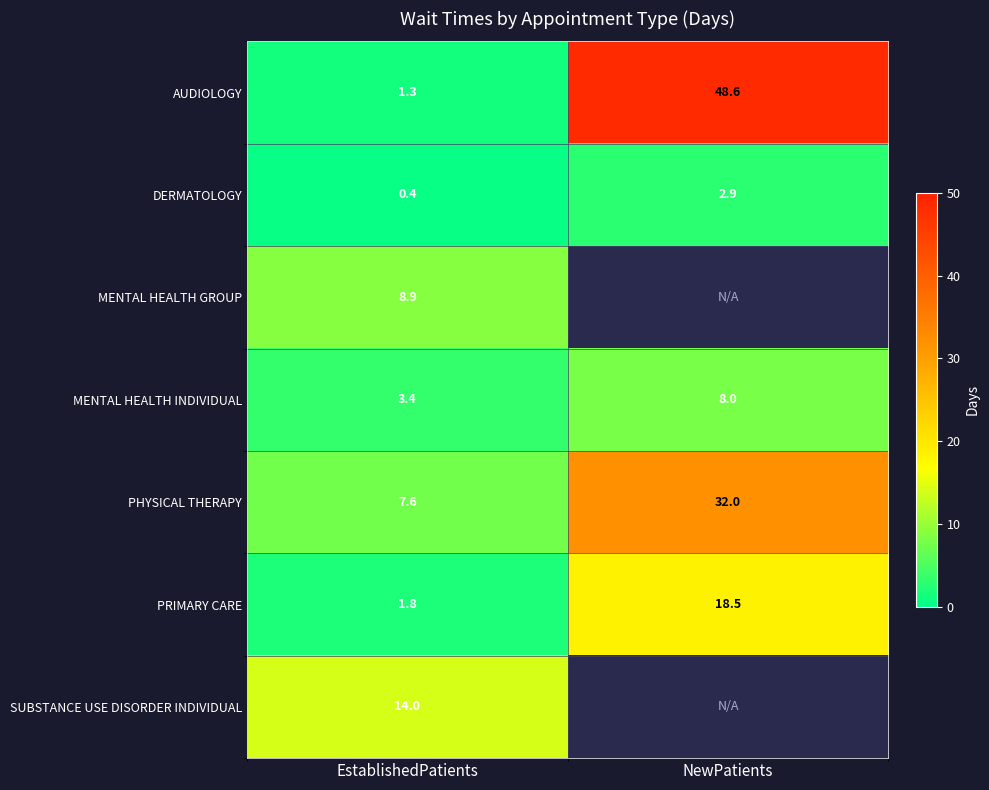

What is the average value of the PHYSICAL THERAPY series?

19.8